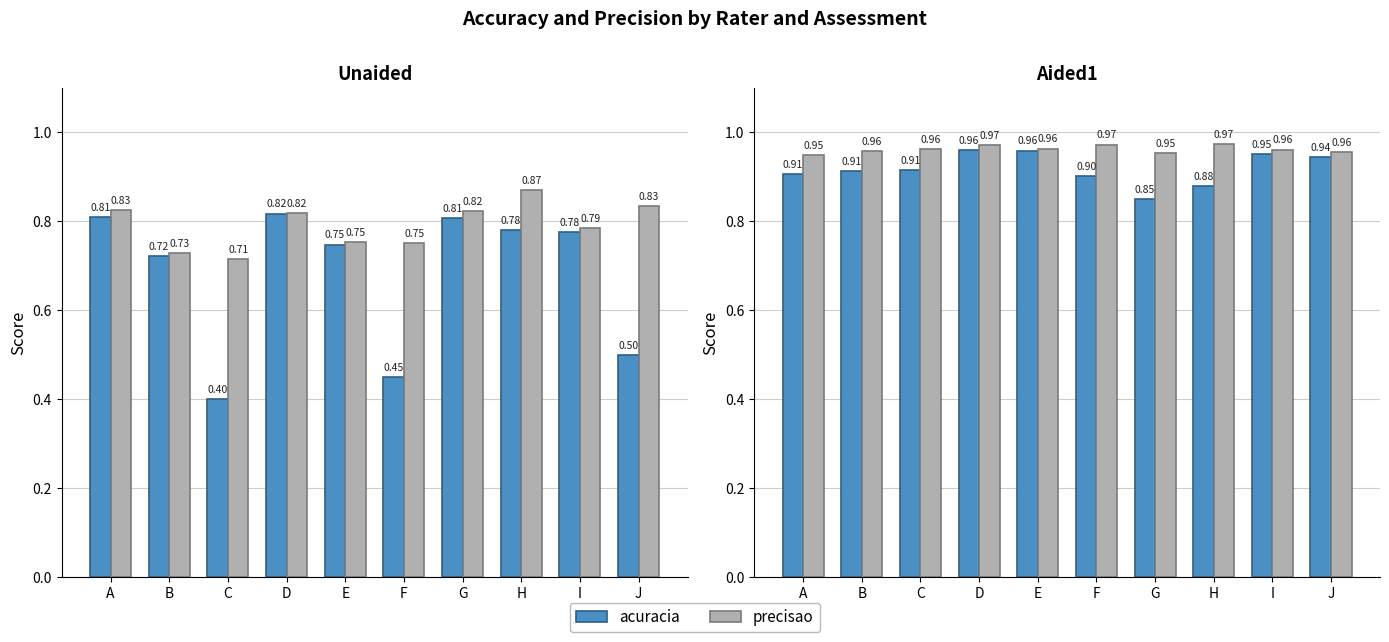

The value of precisao at C is 1.0. True or false?

True